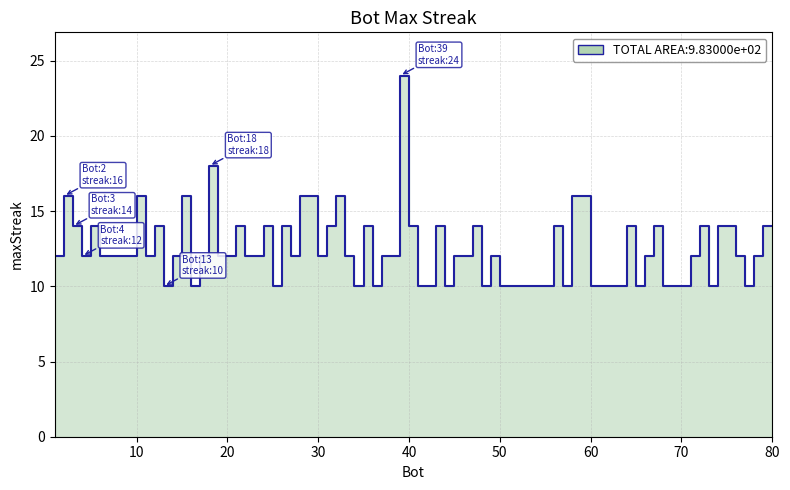

Is it true that the value at 10 is 28?

False